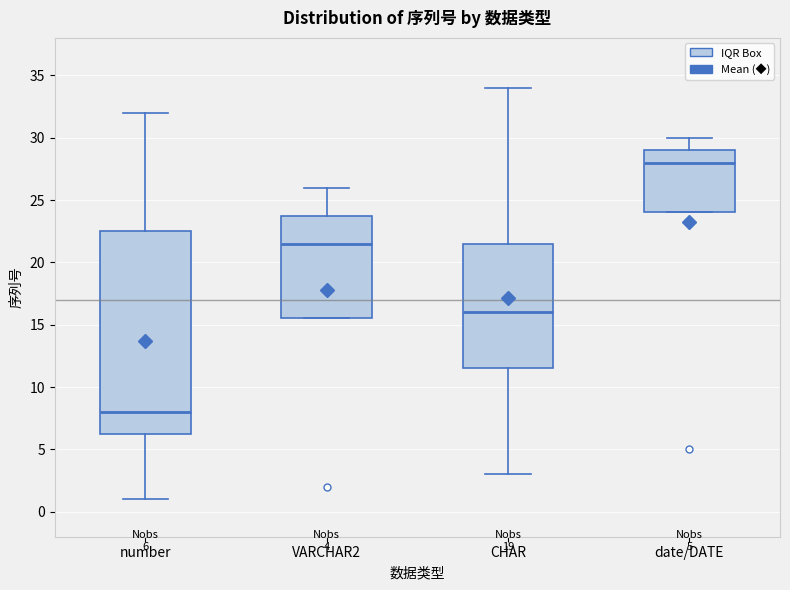

Comparing the boxes themselves (not the whiskers), which one is the tallest?

number